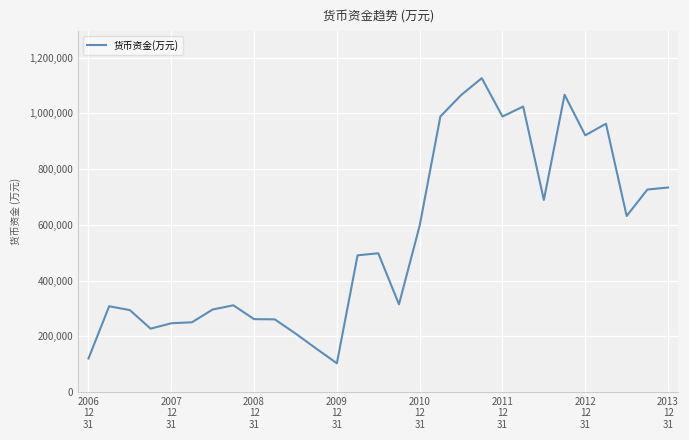

What is the difference between the maximum and minimum values?

1023611